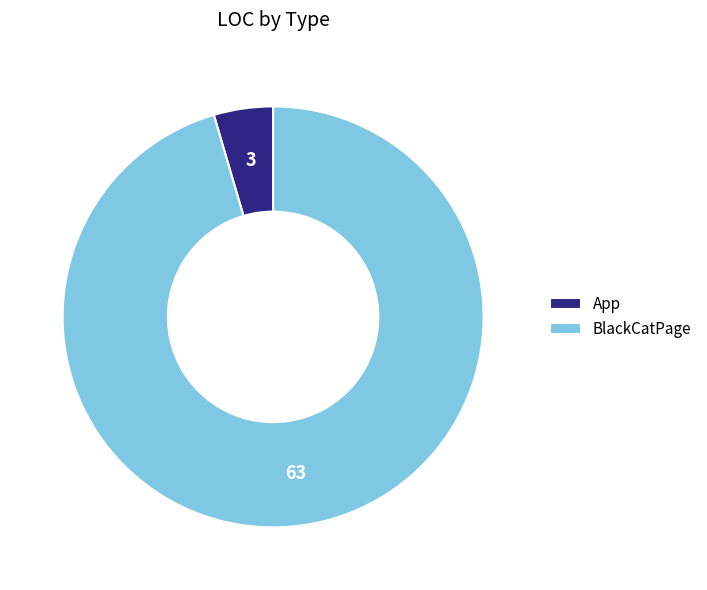

Which has a higher value, App or BlackCatPage?

BlackCatPage